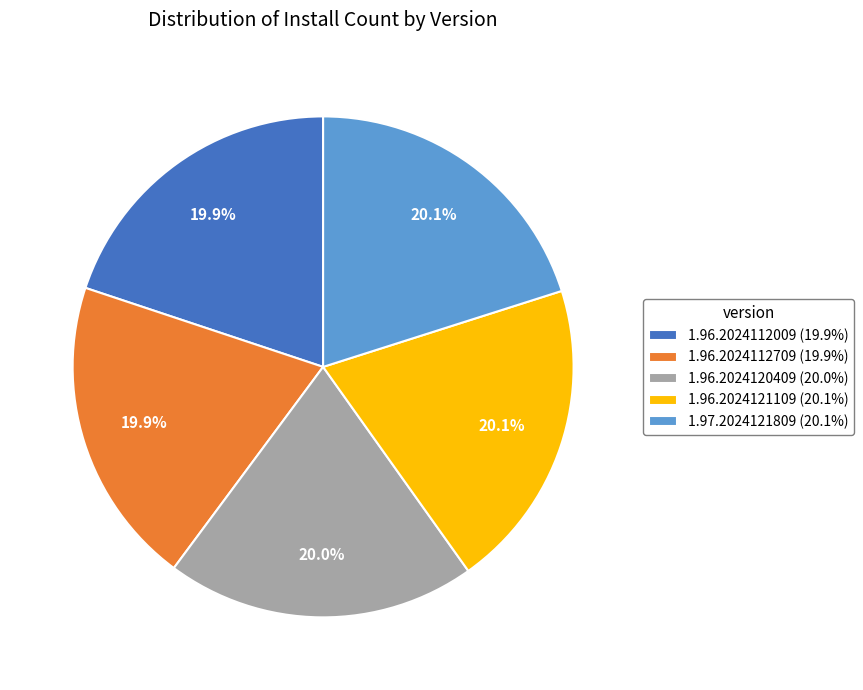

What percentage is the 1.96.2024112009 slice, to the nearest percent?

20%